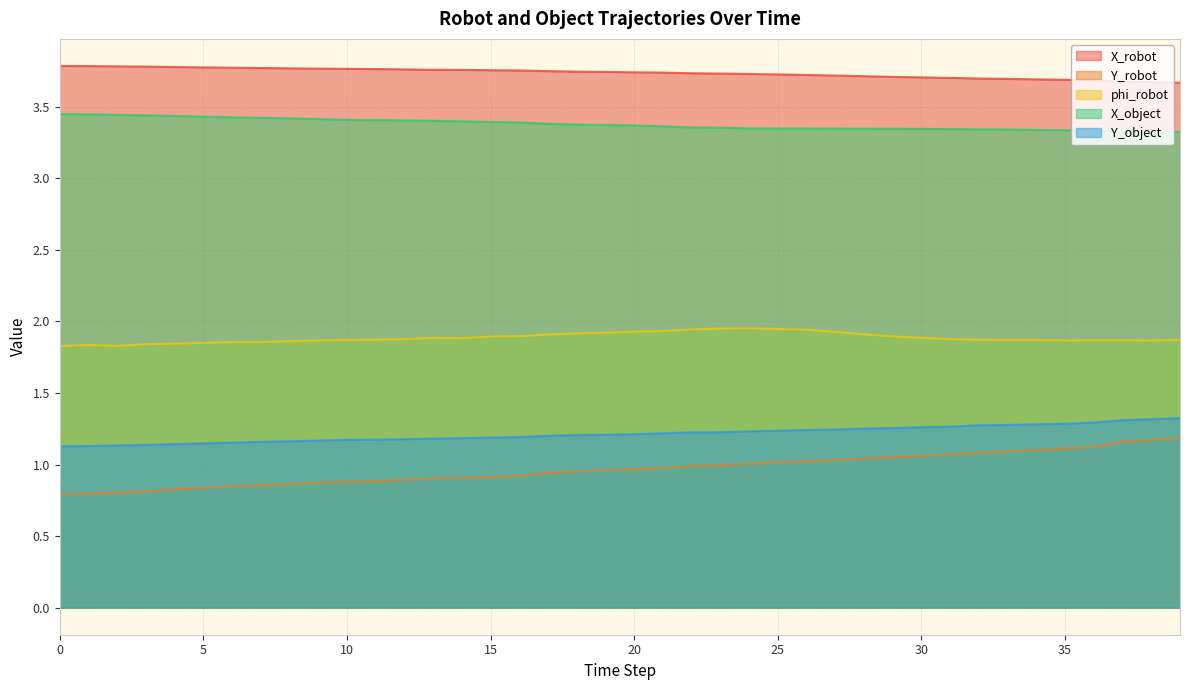

What is the value of the Y_object point at the 22nd from the left?

1.2